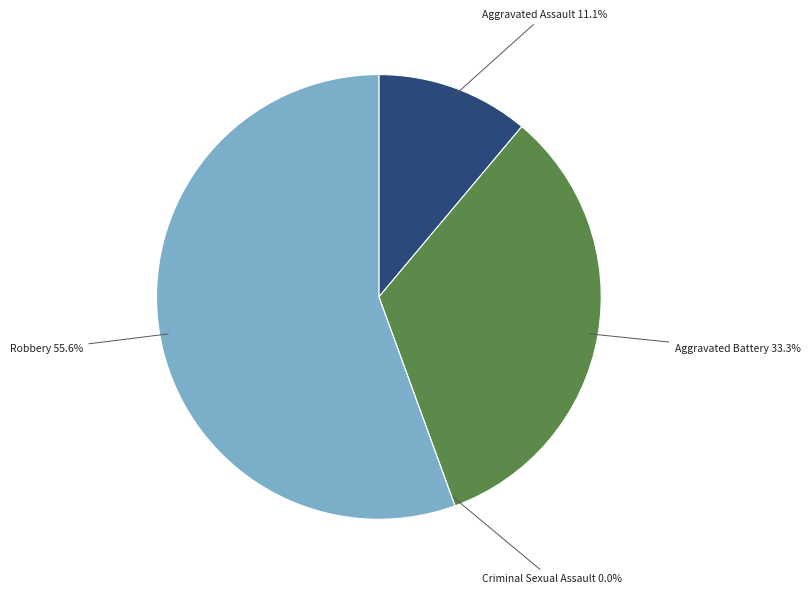

How many segments does this pie chart have?

4